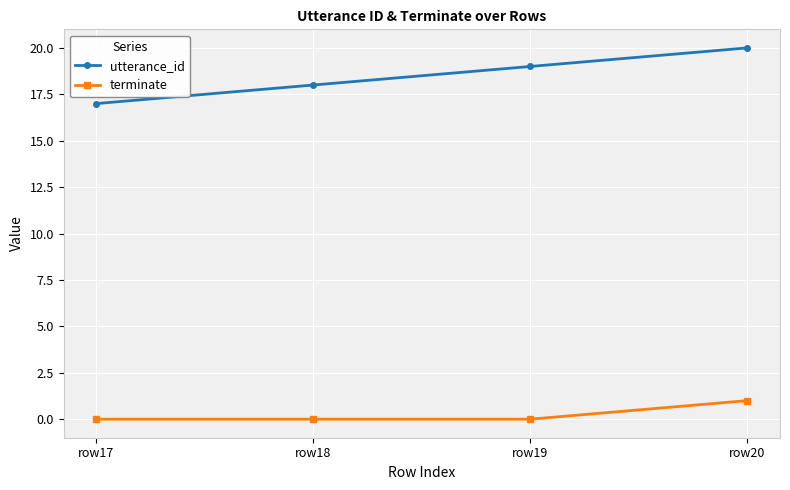

Read the utterance_id value at row20.

20